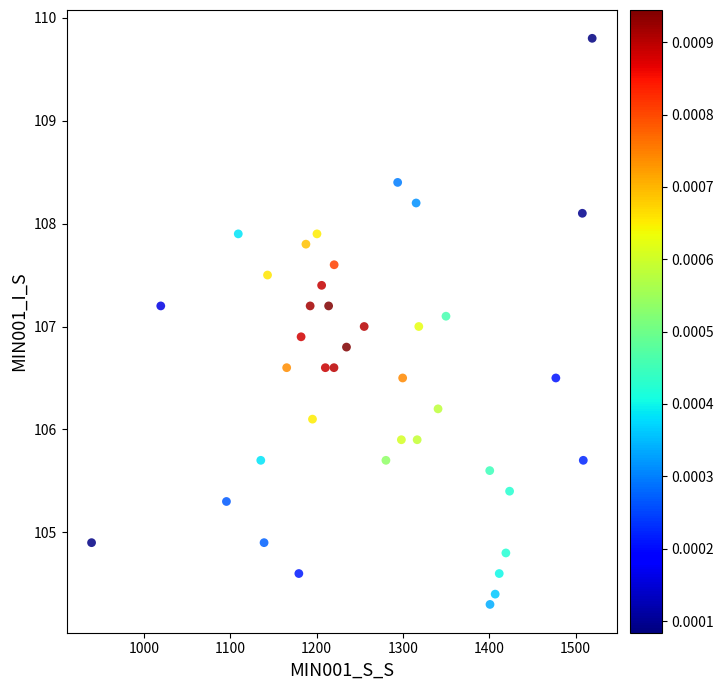

What is the range of X values (max minus min)?

580.1